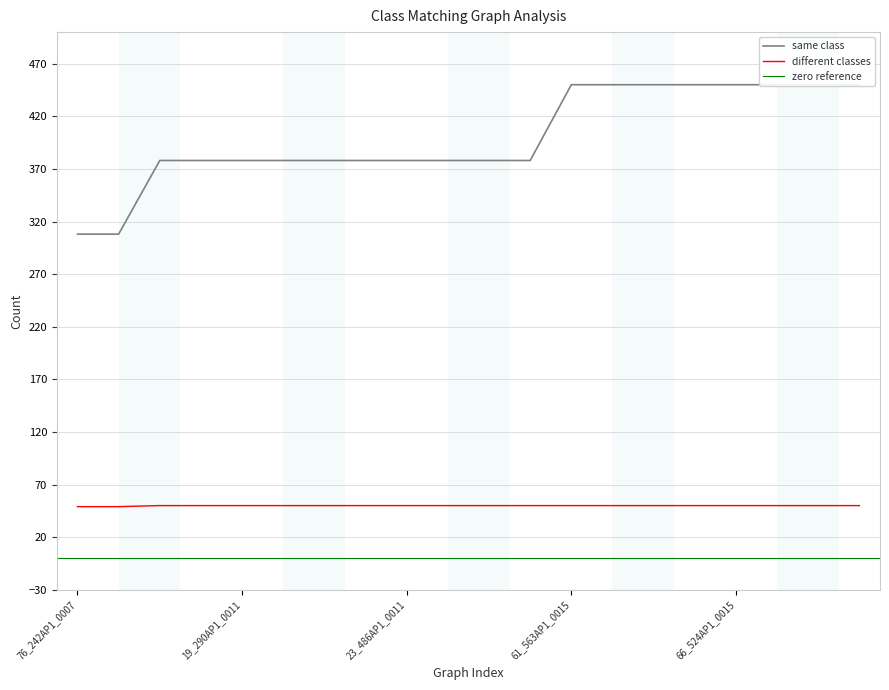

What is the label of the 9th point from the left?

23_486AP1_0011